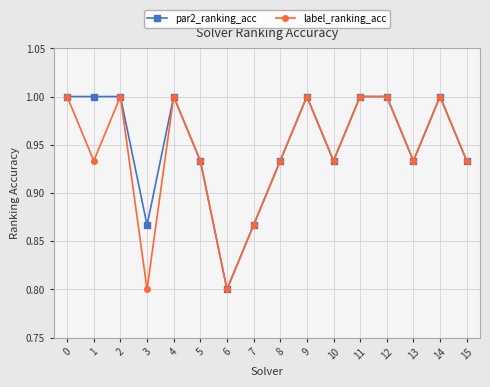

What is the difference between the maximum and minimum values in the label_ranking_acc series?

0.2